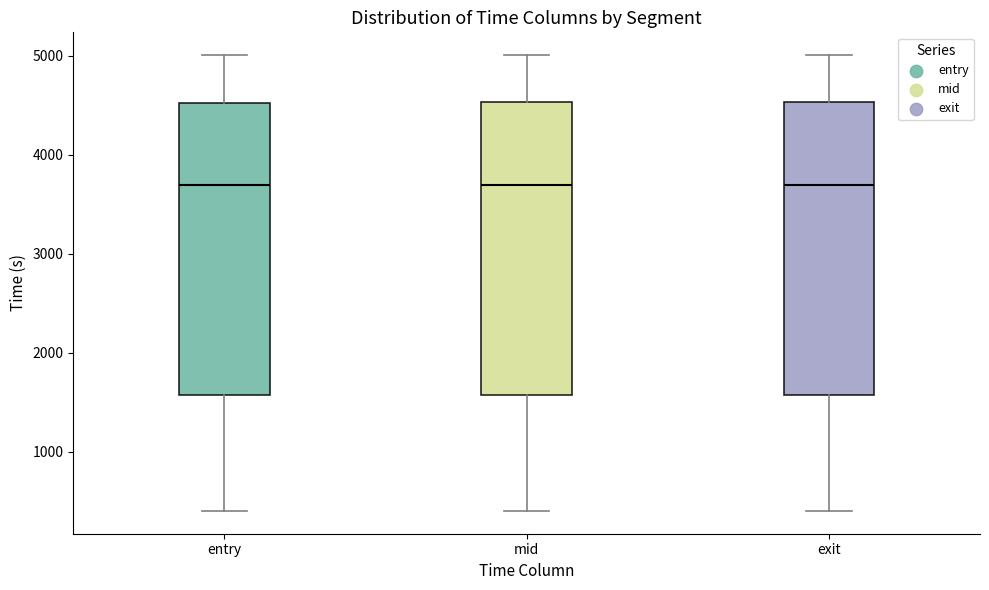

Reading left to right, transcribe this box plot: for each box, give where its median line is, the range the box spans, and where its two whiskers end, as read against the y-axis. The values are not printed on the chart, so give them approximately, as read against the axis.

entry: median 3700, box 1600 to 4500, whiskers 400 to 5000
mid: median 3700, box 1600 to 4500, whiskers 400 to 5000
exit: median 3700, box 1600 to 4500, whiskers 400 to 5000